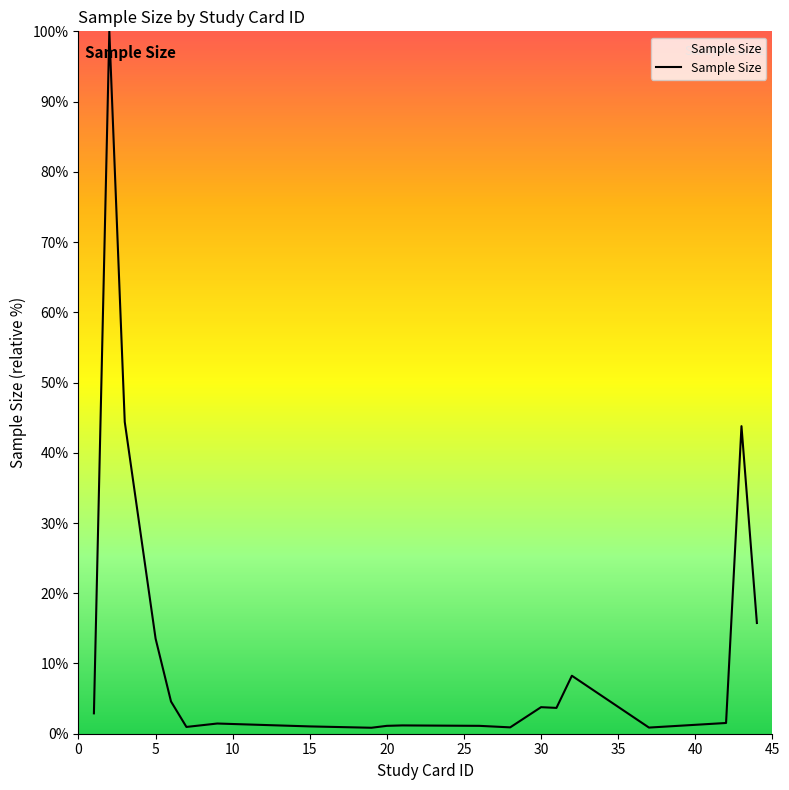

What is the difference between the maximum and minimum values?

99.2